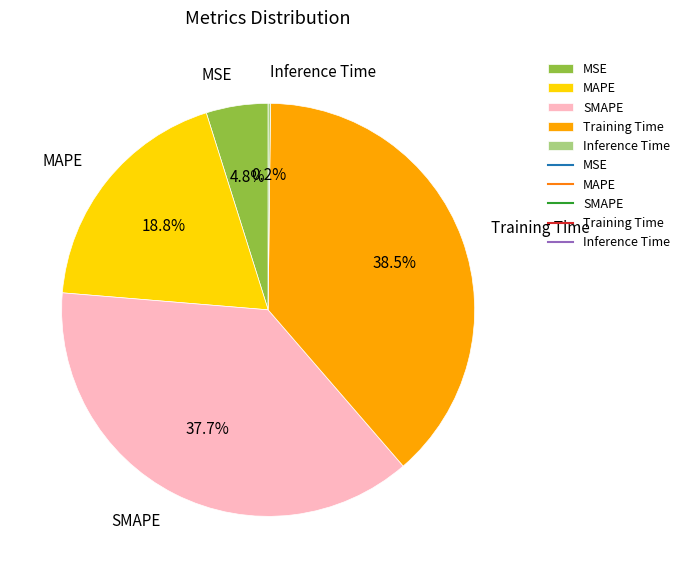

What percentage is NOT represented by MSE?

95.2%